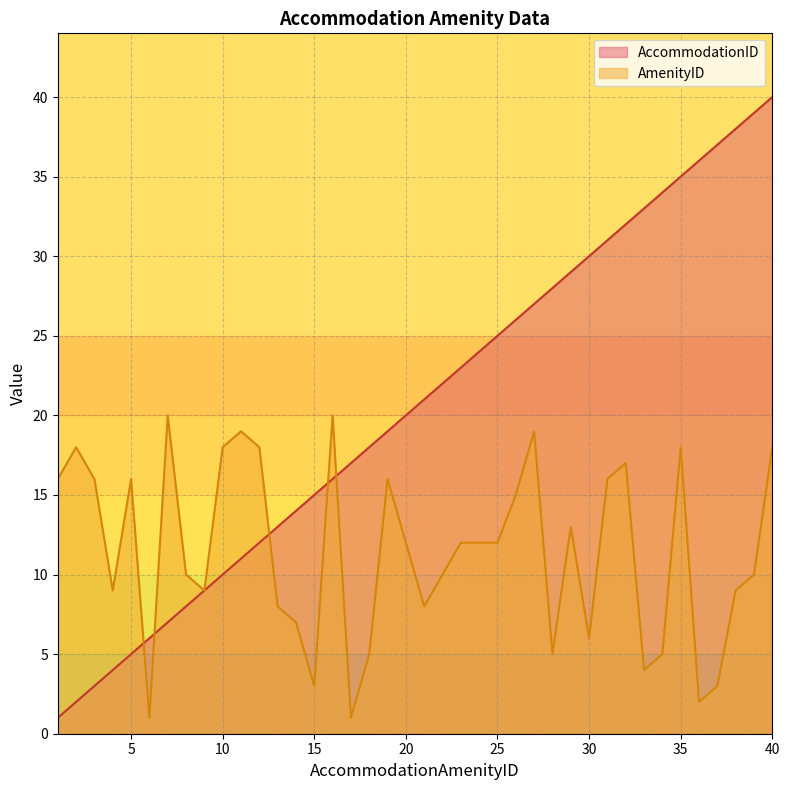

Rank the series by their maximum value, from highest to lowest.

AccommodationID, AmenityID